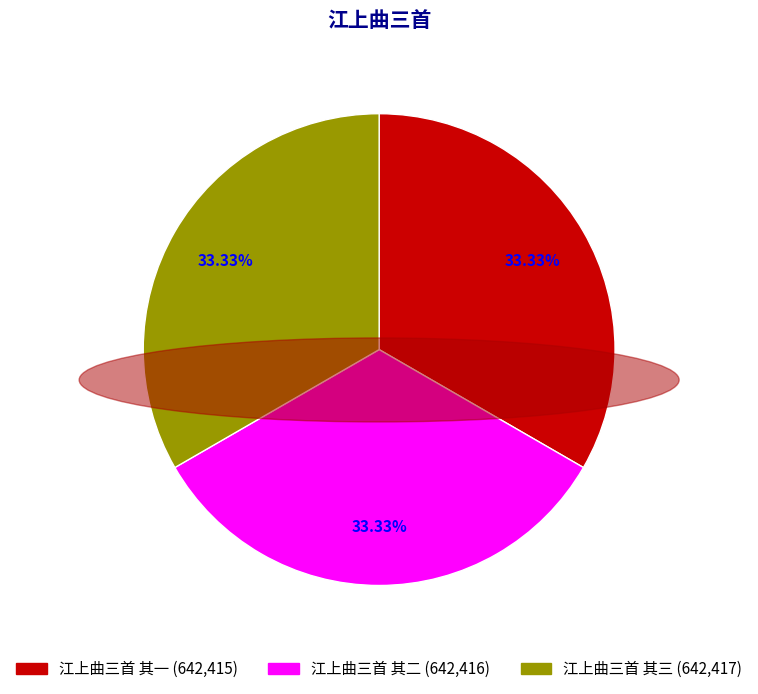

Is there any slice that represents more than half of the pie?

No